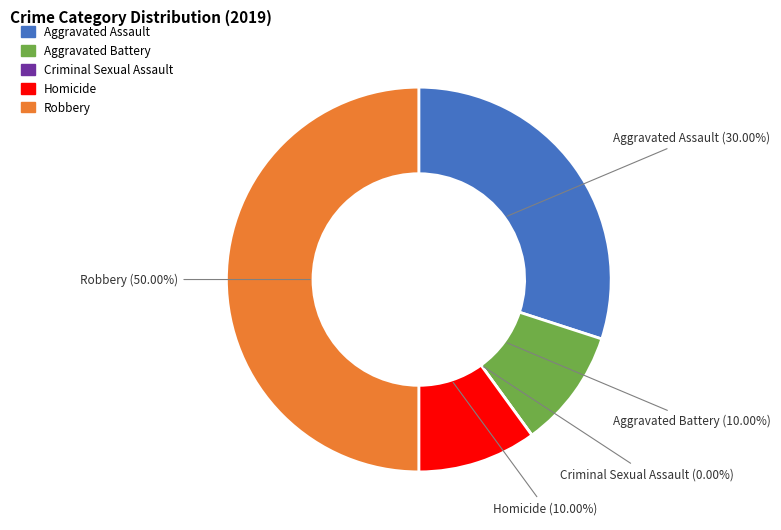

To the nearest percent, what percentage of the pie is Aggravated Battery?

10%